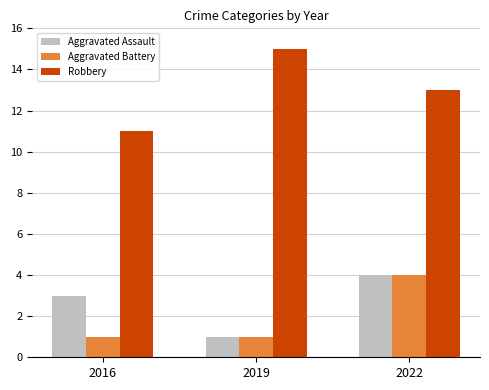

Are the bars horizontal?

No